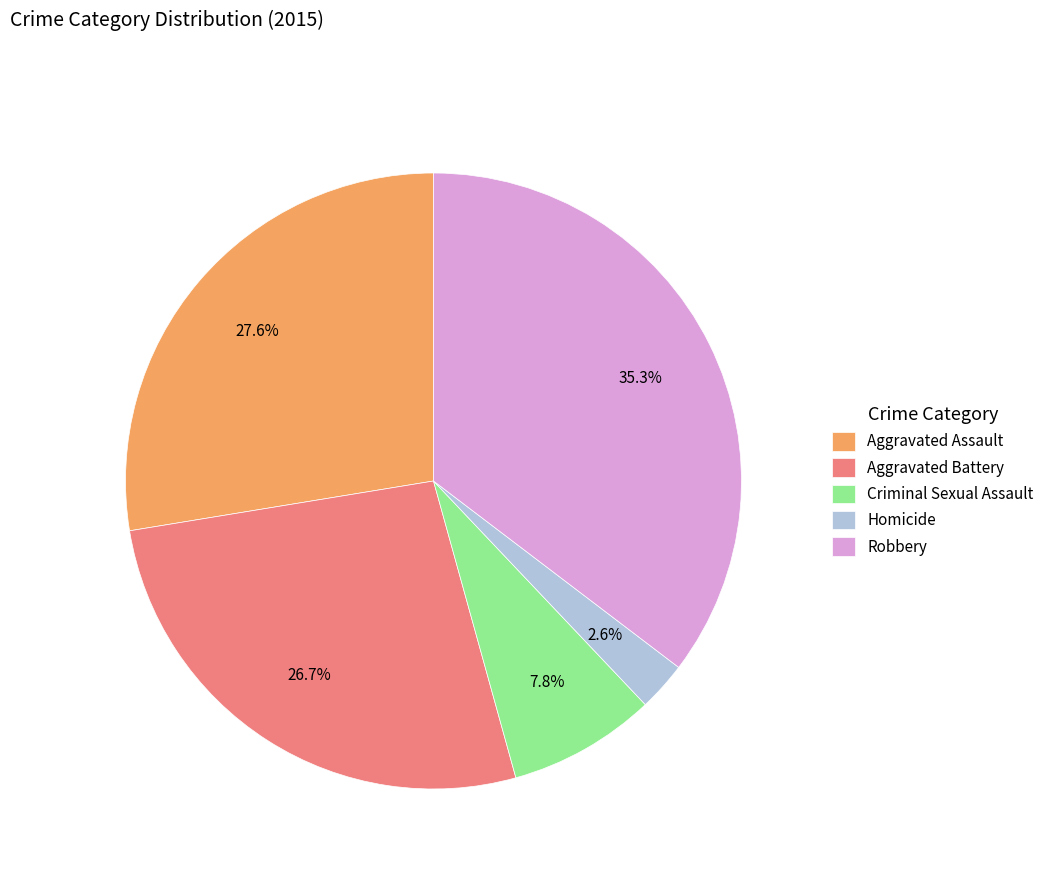

To the nearest percent, what percentage of the pie is Robbery?

35%